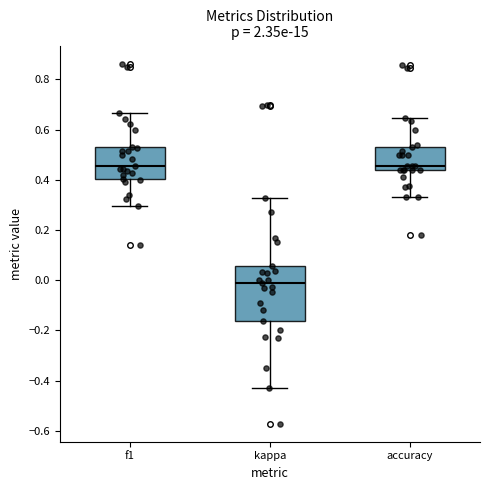

Reading left to right, read every box against the y-axis: the position of its median line, the range the box covers, and the ends of its whiskers. The values are not printed on the chart, so give them approximately, as read against the axis.

f1: median 0.46, box 0.40 to 0.54, whiskers 0.30 to 0.66
kappa: median -0.02, box -0.16 to 0.06, whiskers -0.42 to 0.32
accuracy: median 0.46, box 0.44 to 0.52, whiskers 0.34 to 0.64